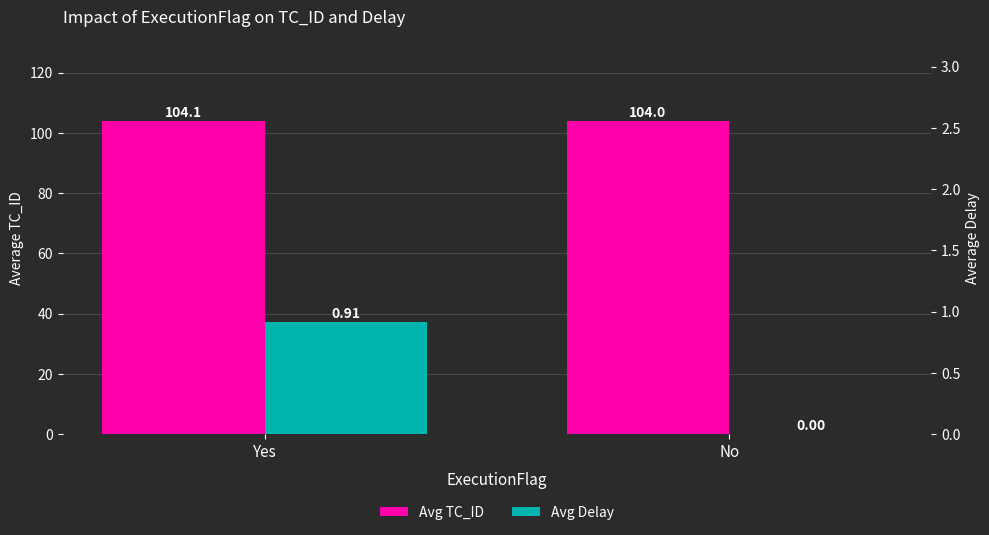

What is the sum of all Avg TC_ID values?

208.1